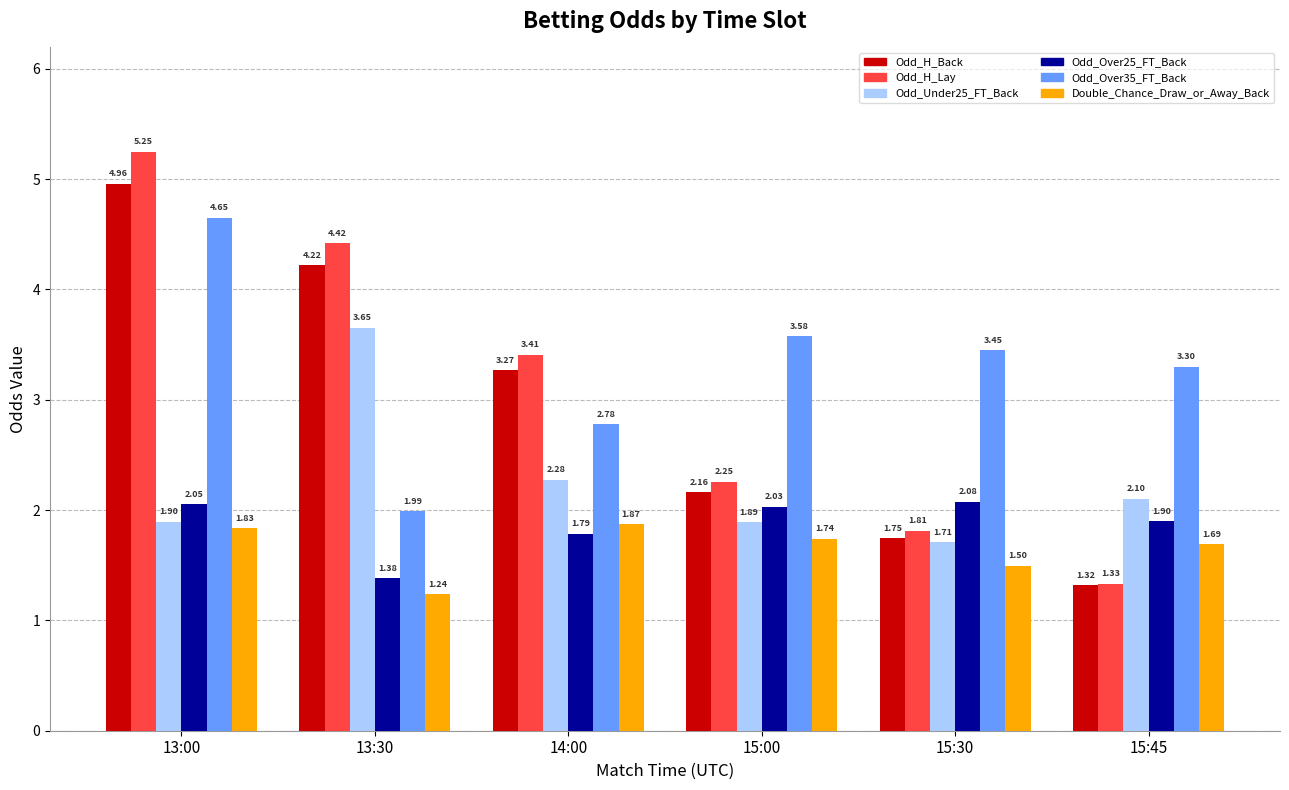

Is it true that Odd_Over35_FT_Back equals 1.7 at 15:00?

False